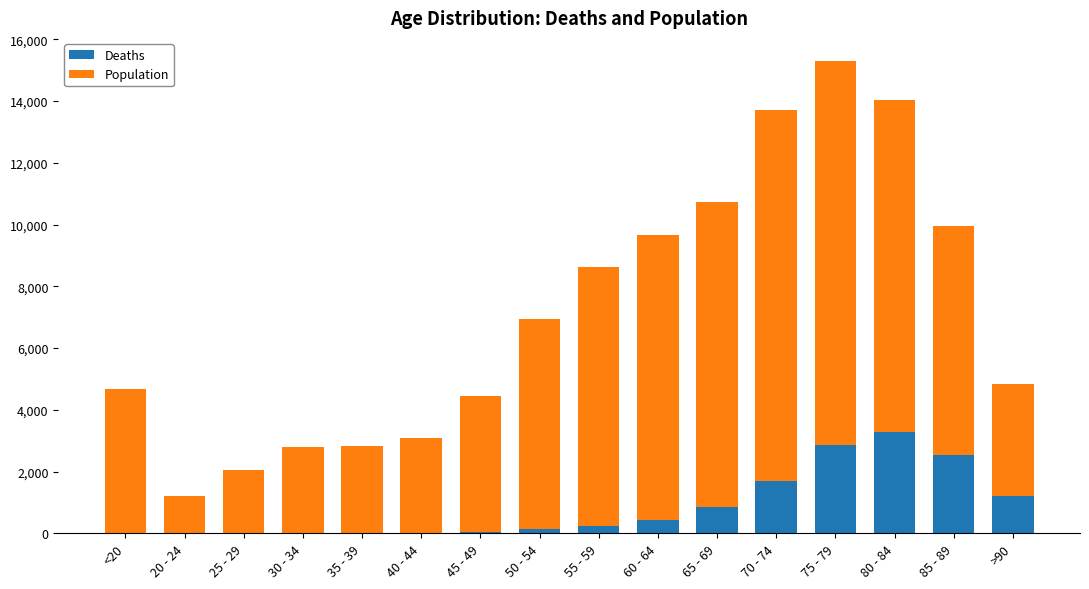

At which category is the sum across all series the highest?

75 - 79